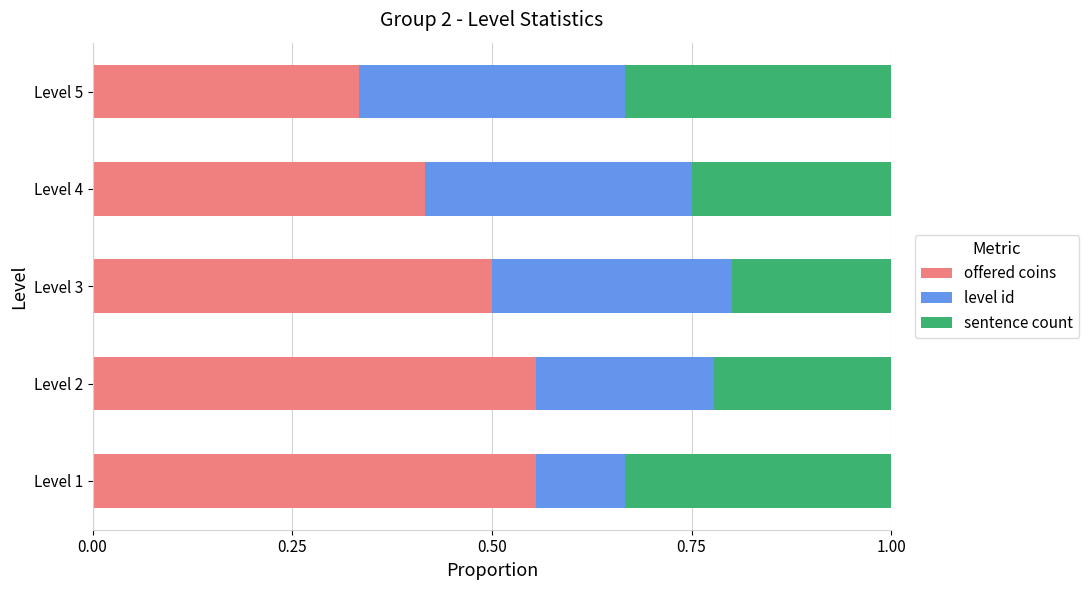

What is the sum of all offered coins values?

2.4